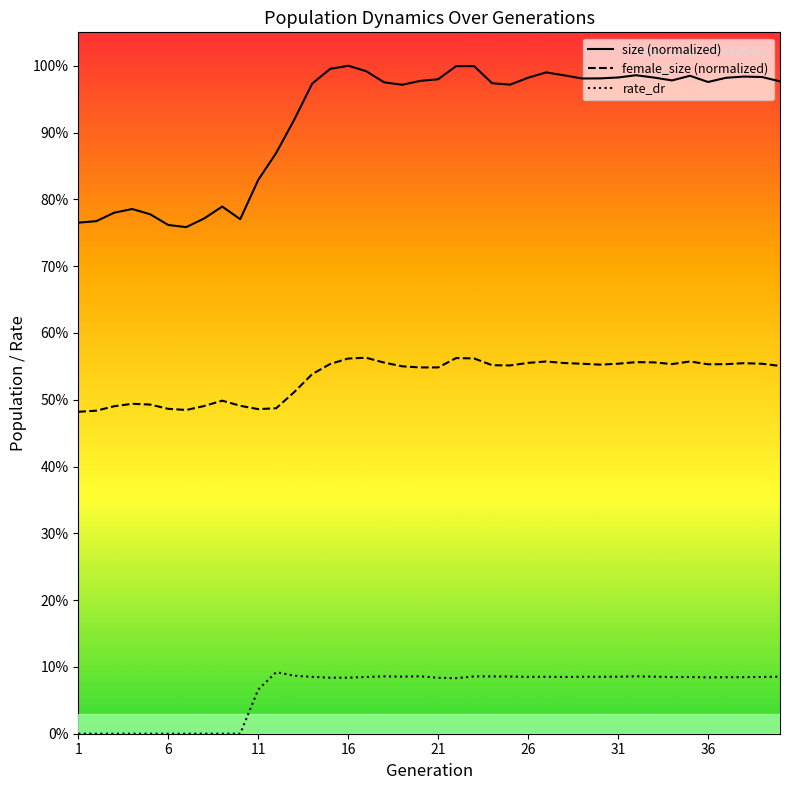

List the labels in order of female_size value, largest first.

17, 22, 23, 16, 35, 27, 32, 33, 18, 26, 28, 38, 31, 29, 39, 15, 34, 37, 36, 30, 24, 25, 40, 19, 21, 20, 14, 13, 9, 4, 5, 10, 8, 3, 12, 6, 11, 7, 2, 1